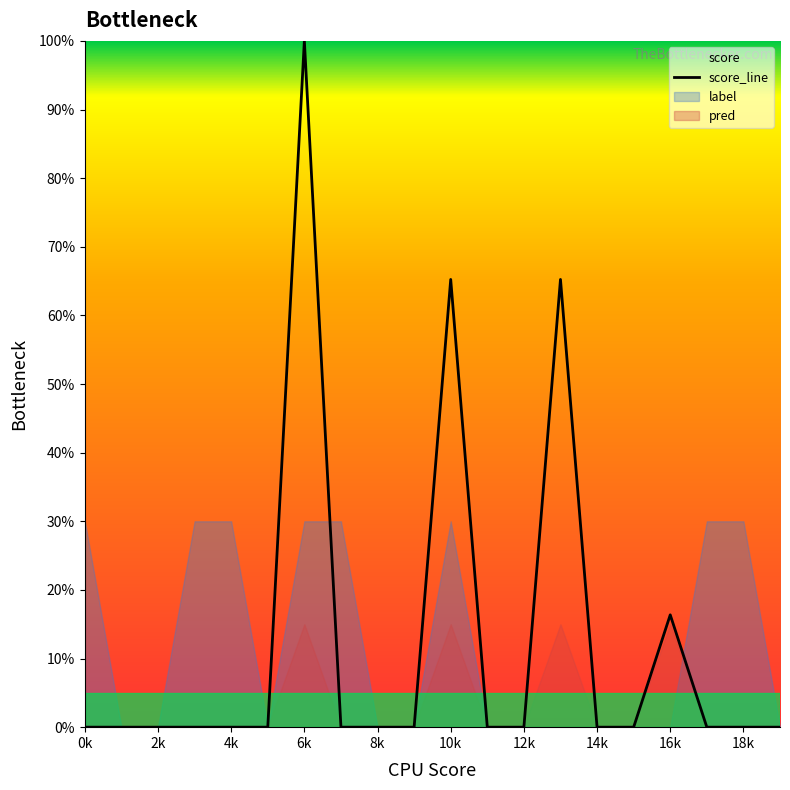

What is the greatest value displayed?

100.0